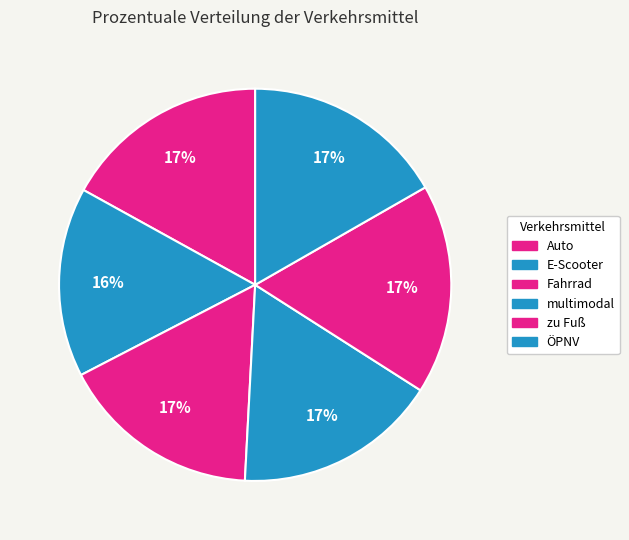

To the nearest percent, what percentage of the pie is Auto?

17%